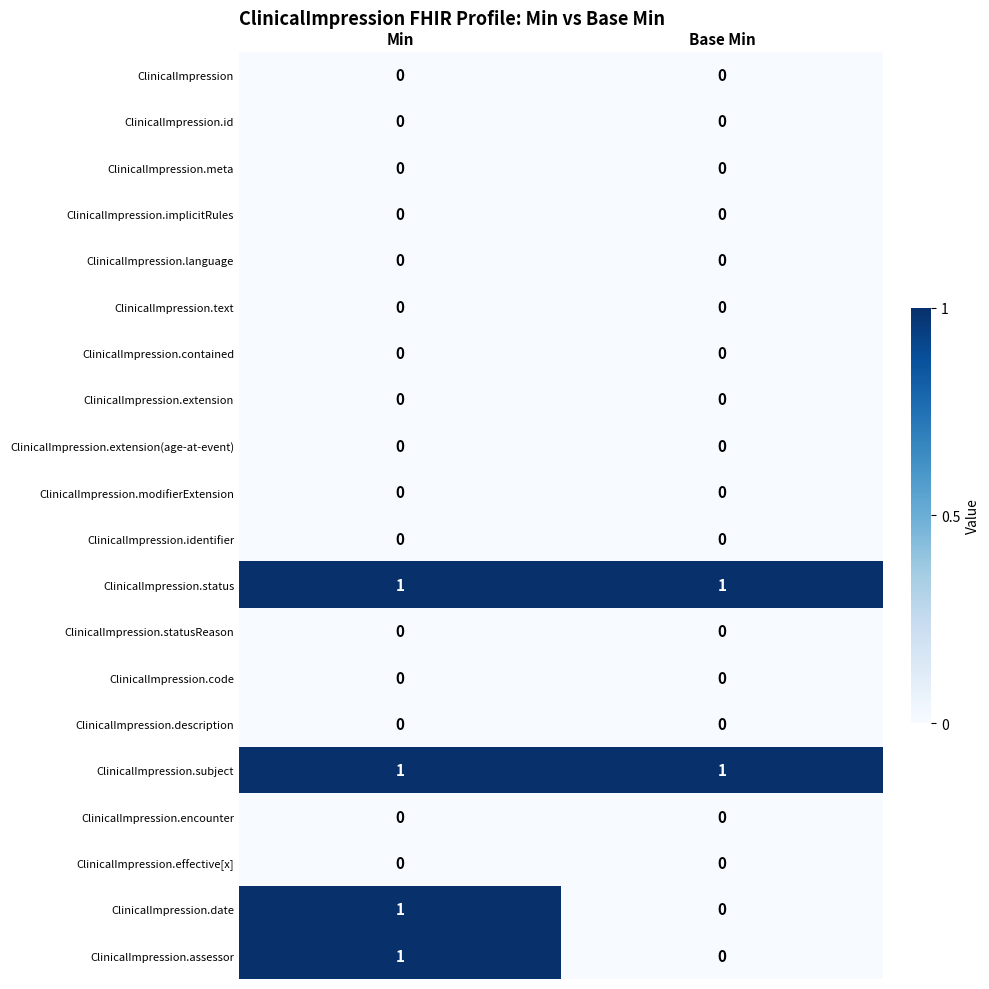

What is the difference between the highest and lowest values at Base Min?

1